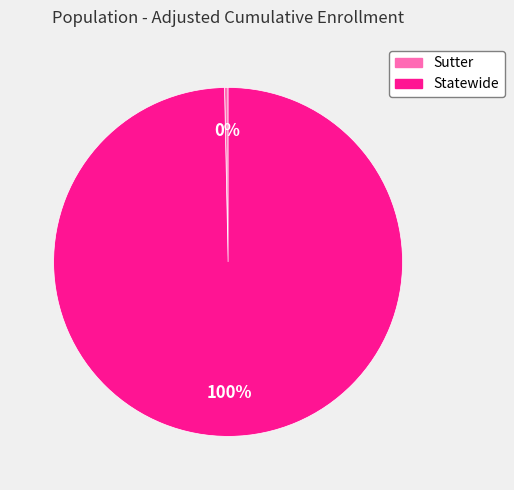

What percentage is the Statewide slice, to the nearest percent?

100%